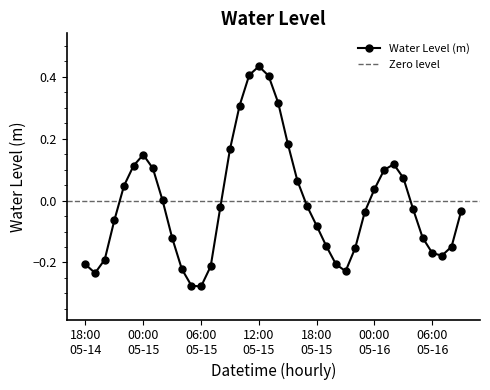

What is the difference between the maximum and minimum values?

0.7